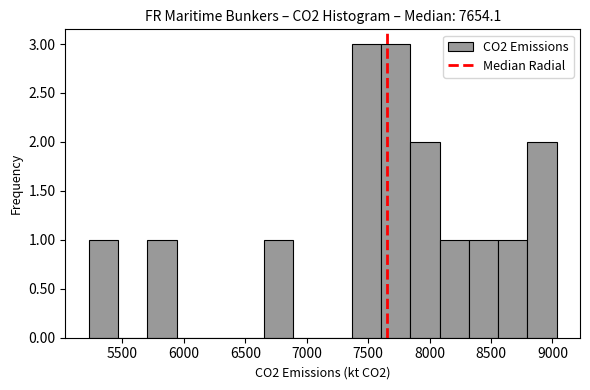

Reading left to right, transcribe this chart: for each bar, give the range it covers on the x-axis and its height. Neither the bar edges nor the heights are printed on the chart, so give them approximately, as read against the axes.

5250 to 5450: 1
5450 to 5700: 0
5700 to 5950: 1
5950 to 6200: 0
6200 to 6400: 0
6400 to 6650: 0
6650 to 6900: 1
6900 to 7150: 0
7150 to 7350: 0
7350 to 7600: 3
7600 to 7850: 3
7850 to 8100: 2
8100 to 8300: 1
8300 to 8550: 1
8550 to 8800: 1
8800 to 9050: 2